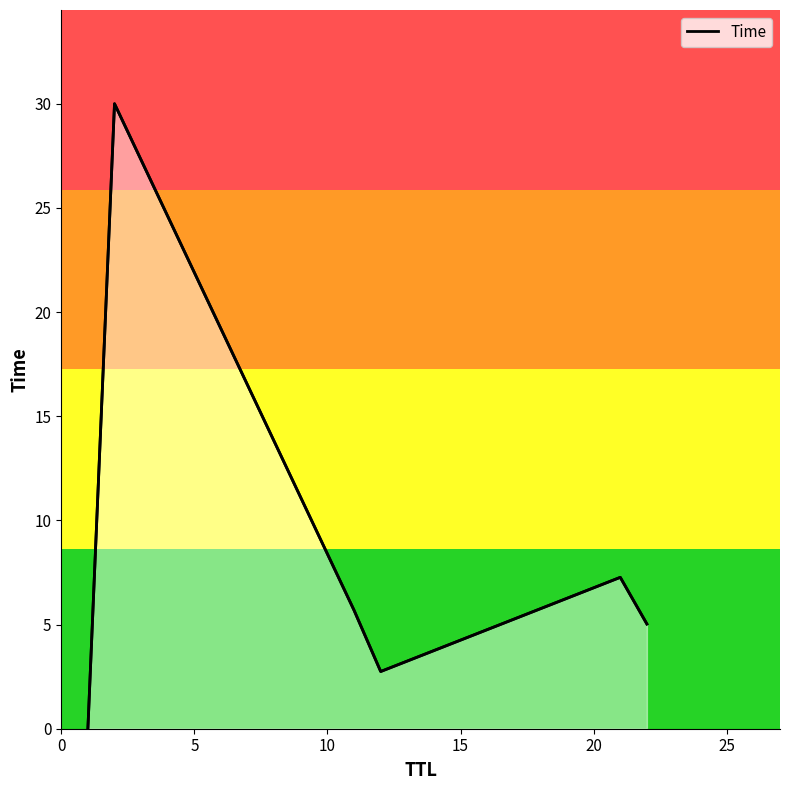

What is the greatest value displayed?

30.0